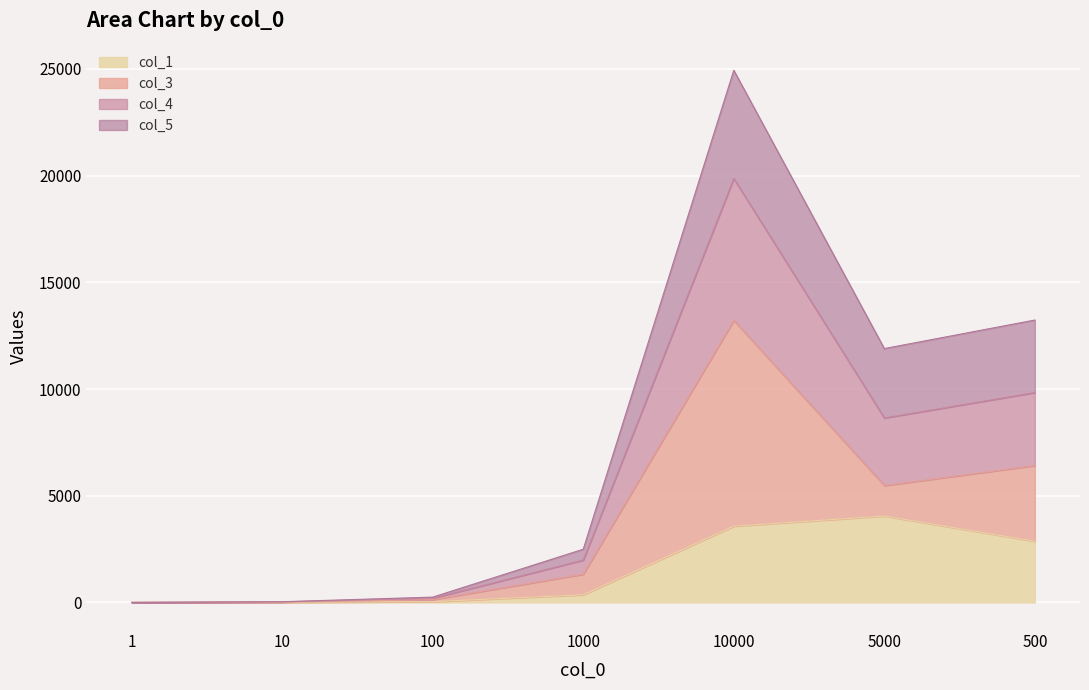

At which category is the sum across all series the highest?

10000